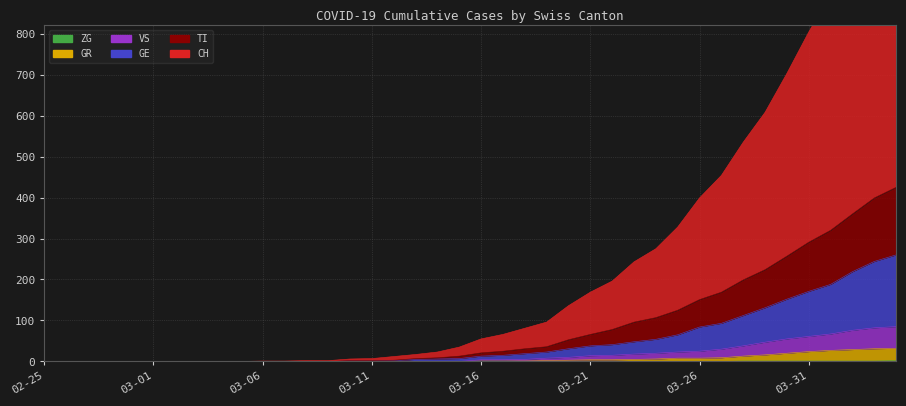

List the labels in order of GR value, smallest first.

2020-02-25, 2020-02-26, 2020-02-27, 2020-02-28, 2020-02-29, 2020-03-01, 2020-03-02, 2020-03-03, 2020-03-04, 2020-03-05, 2020-03-06, 2020-03-07, 2020-03-08, 2020-03-09, 2020-03-10, 2020-03-11, 2020-03-12, 2020-03-13, 2020-03-14, 2020-03-15, 2020-03-16, 2020-03-17, 2020-03-18, 2020-03-19, 2020-03-20, 2020-03-21, 2020-03-22, 2020-03-23, 2020-03-24, 2020-03-25, 2020-03-26, 2020-03-27, 2020-03-28, 2020-03-29, 2020-03-30, 2020-03-31, 2020-04-01, 2020-04-02, 2020-04-03, 2020-04-04